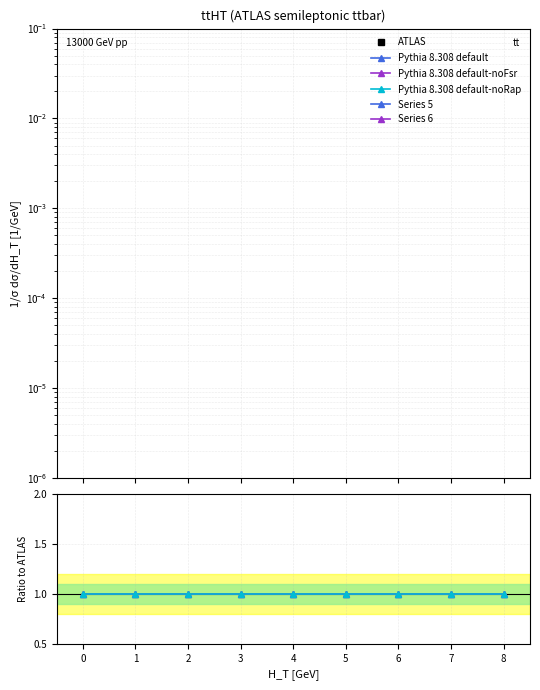

Is it true that Pythia 8.308 default-noFsr equals 1.0 at 5?

True